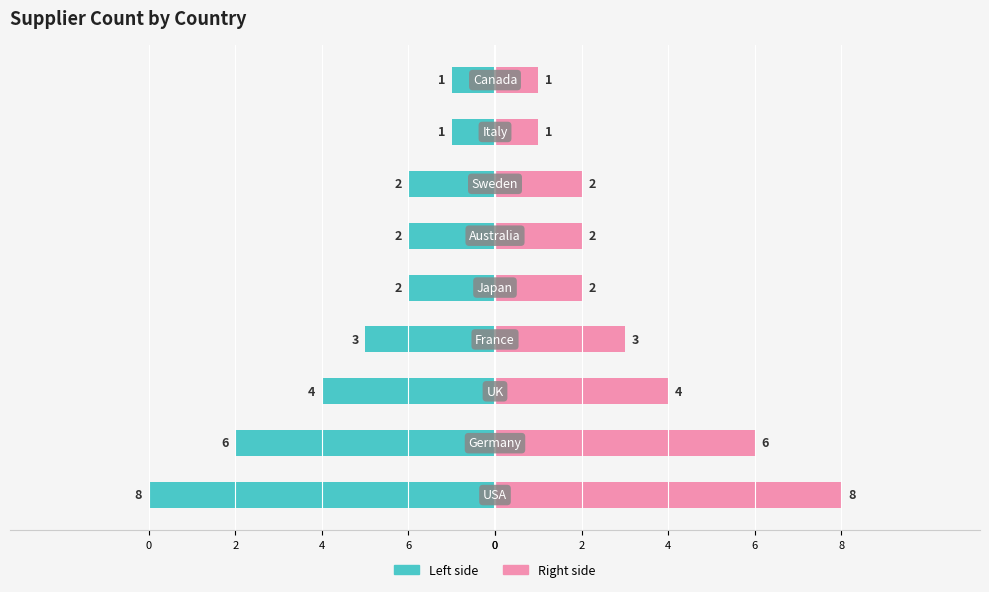

Count the number of categories in the chart.

9